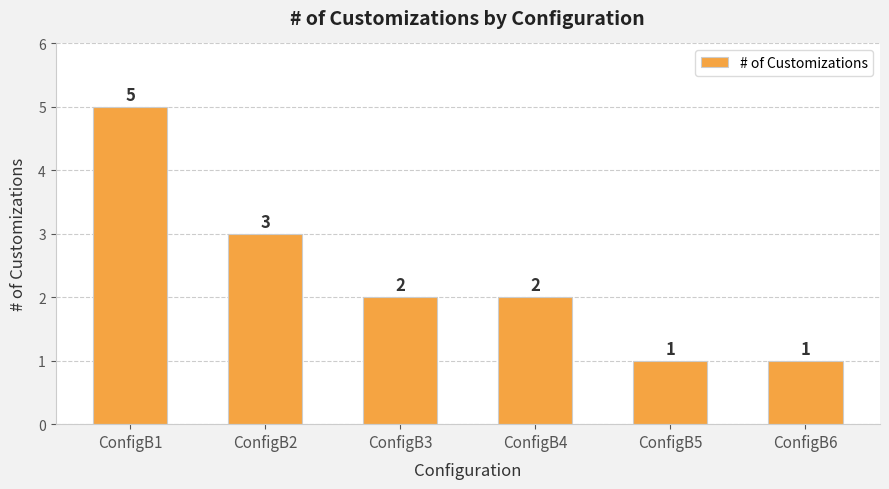

How many categories are shown in the chart?

6